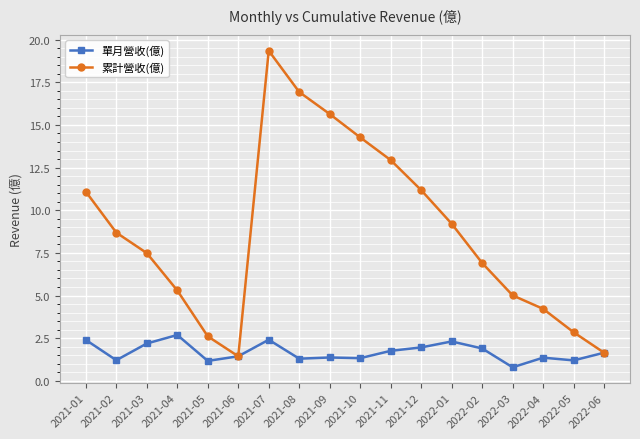

How many interior local peaks does the 累計營收(億) series have?

1